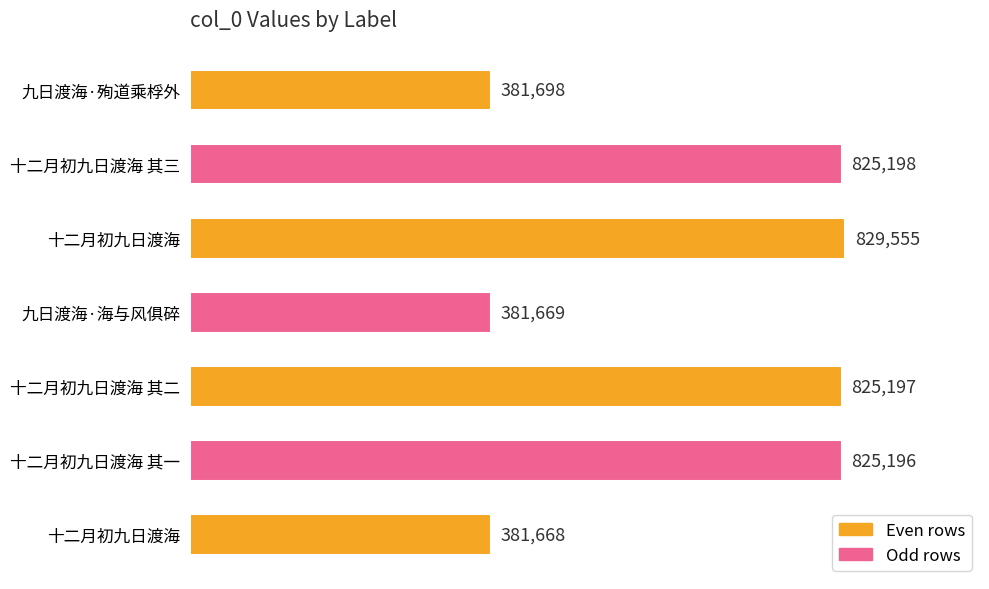

Are the bars horizontal?

Yes